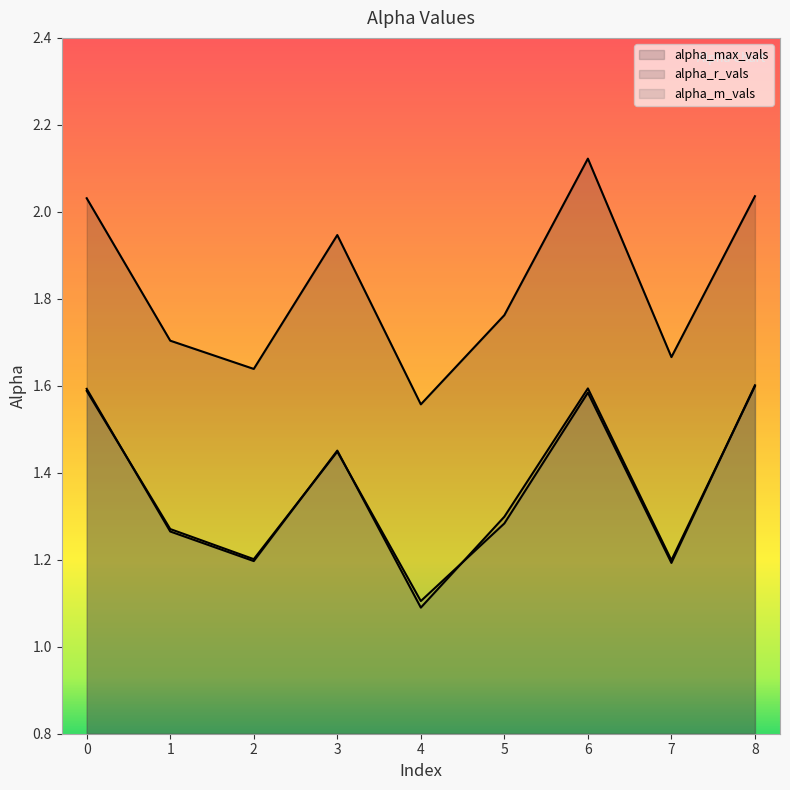

What are all the series names shown in the legend?

alpha_max_vals, alpha_r_vals, alpha_m_vals